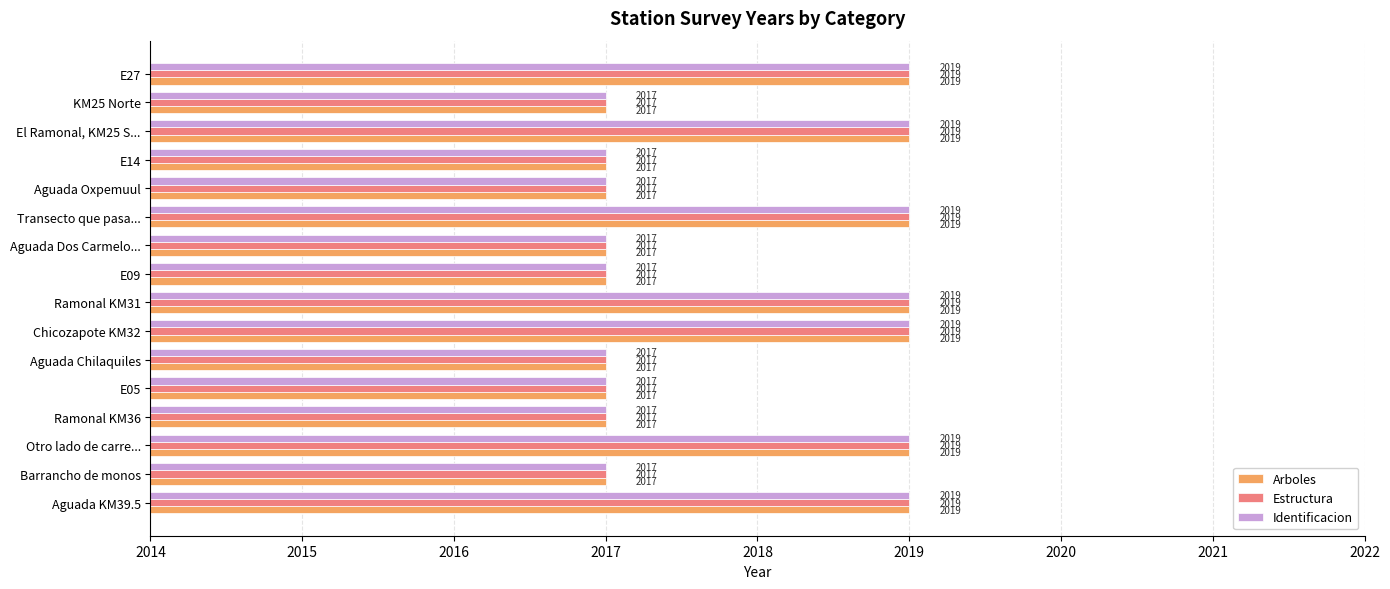

What is the sum of the Arboles values at E14 and Aguada Oxpemuul?

4034